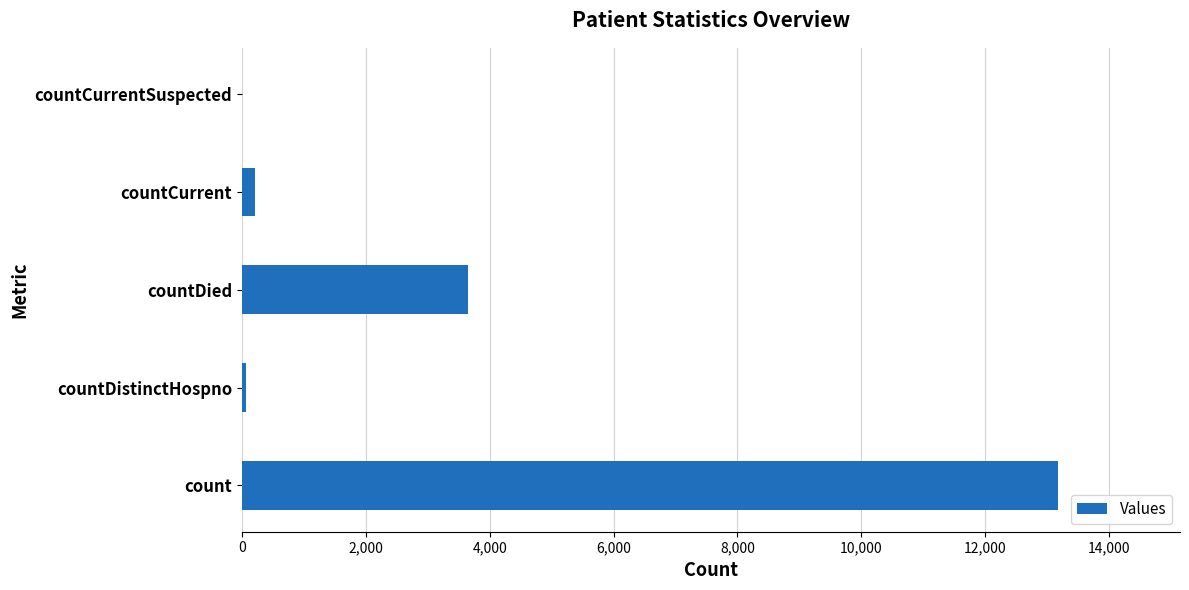

How many values are above zero?

4